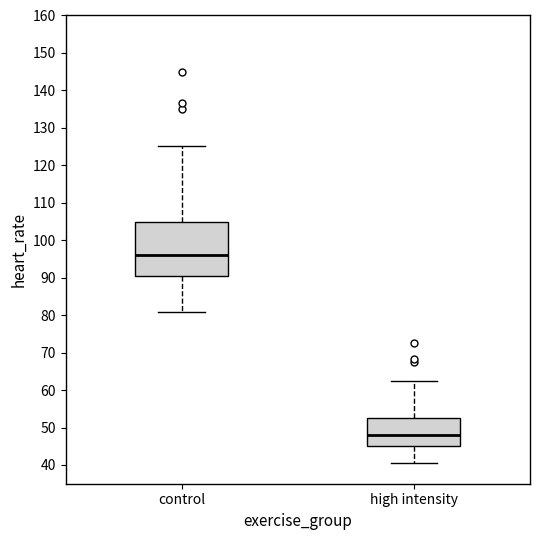

Reading left to right, read every box against the y-axis: the position of its median line, the range the box covers, and the ends of its whiskers. The values are not printed on the chart, so give them approximately, as read against the axis.

control: median 96, box 90 to 105, whiskers 81 to 125
high intensity: median 48, box 45 to 52, whiskers 40 to 63